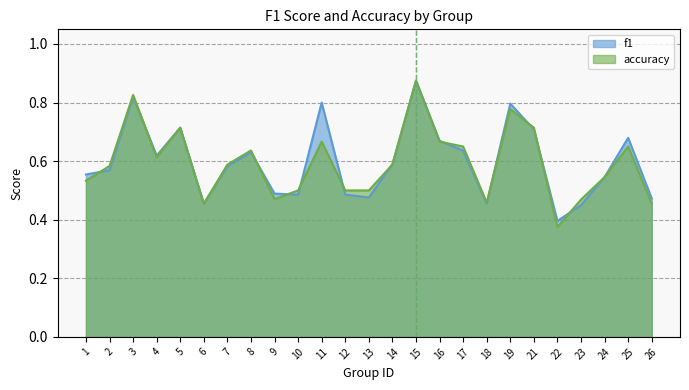

Is the value of accuracy at 1 greater than the value of f1 at 7?

No